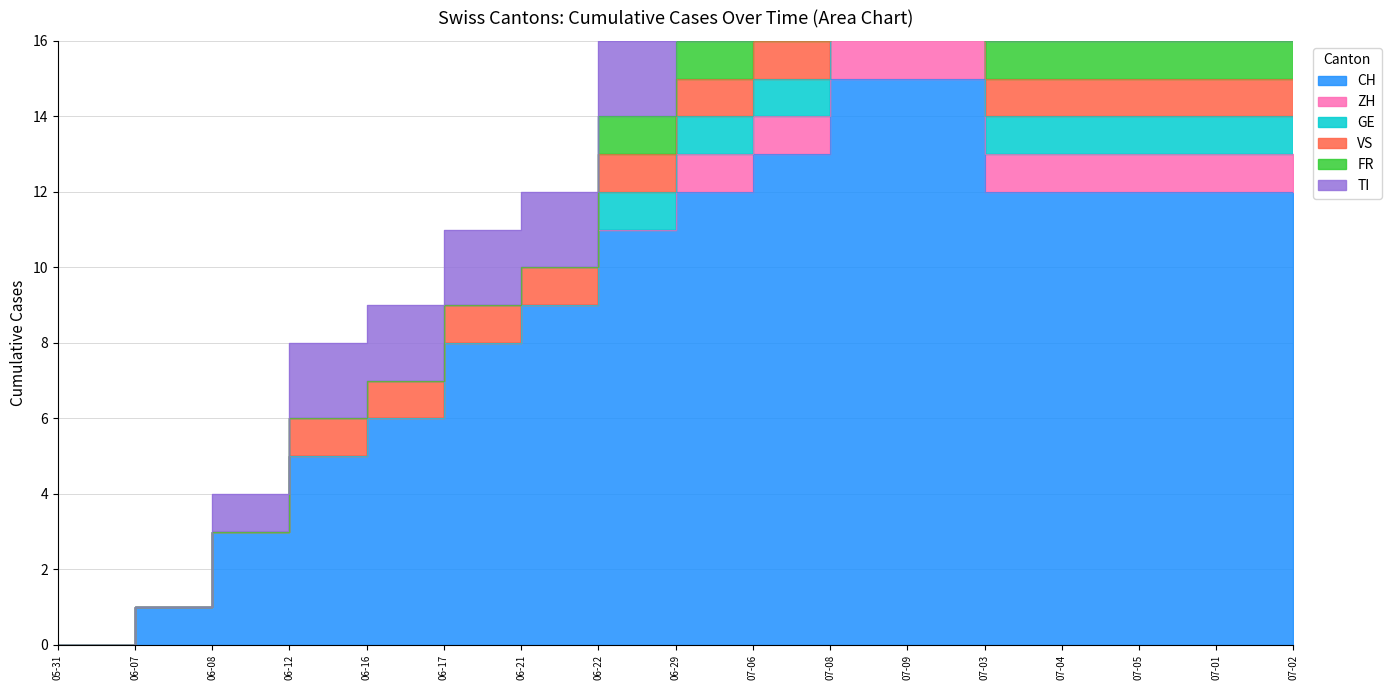

Which series has the widest spread of values?

CH